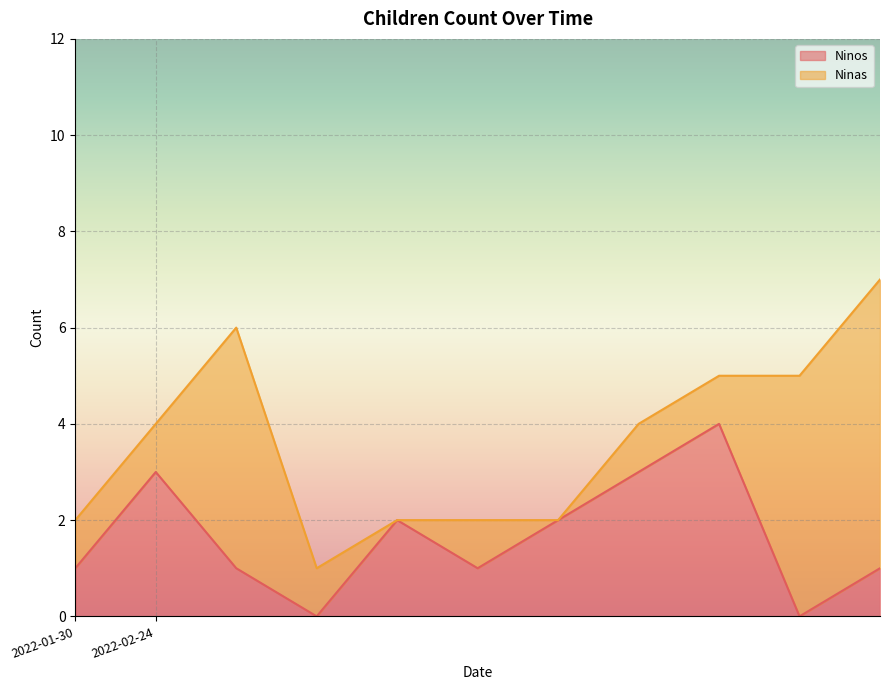

How many values are between 1 and 3?

8